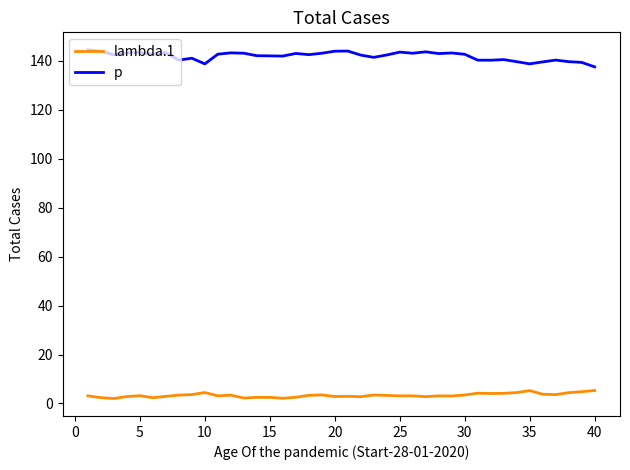

Rank the series by their average value, from highest to lowest.

p, lambda.1